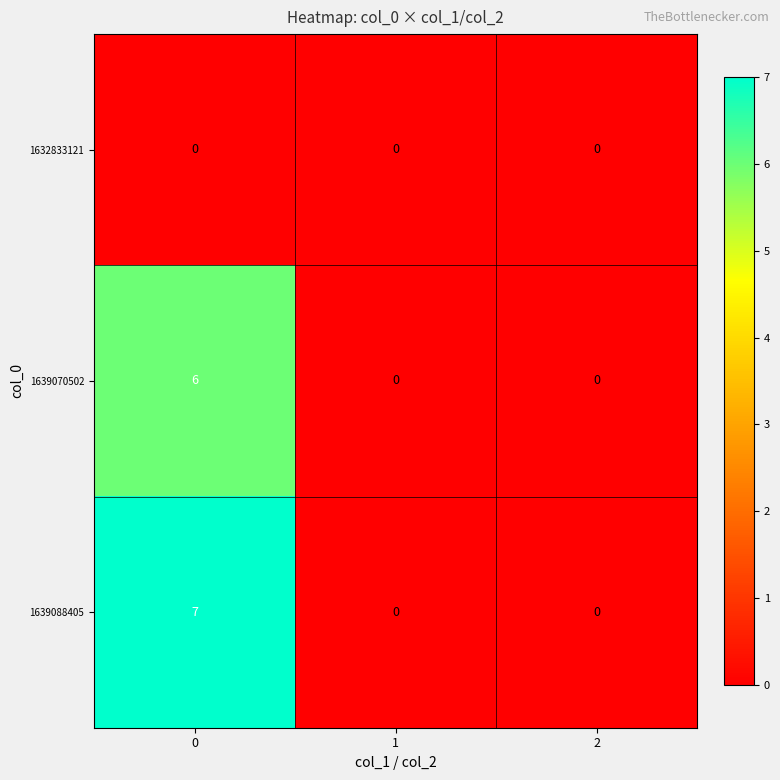

List the series in order of their peak value, lowest first.

1632833121, 1639070502, 1639088405